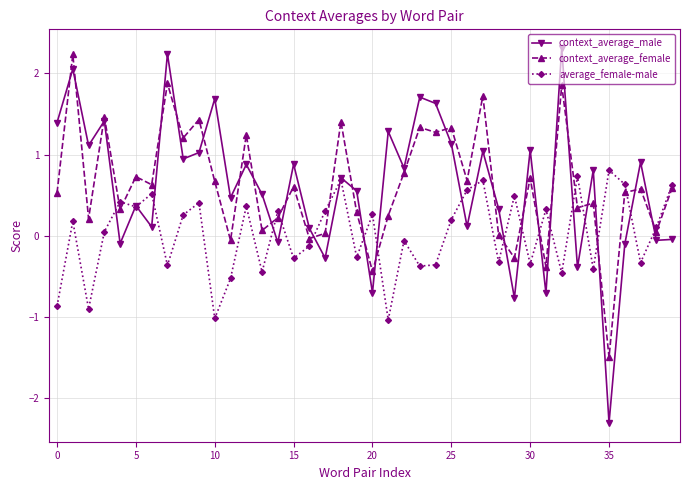

Which series ends up on top after the final intersection of average_female-male and context_average_female?

average_female-male